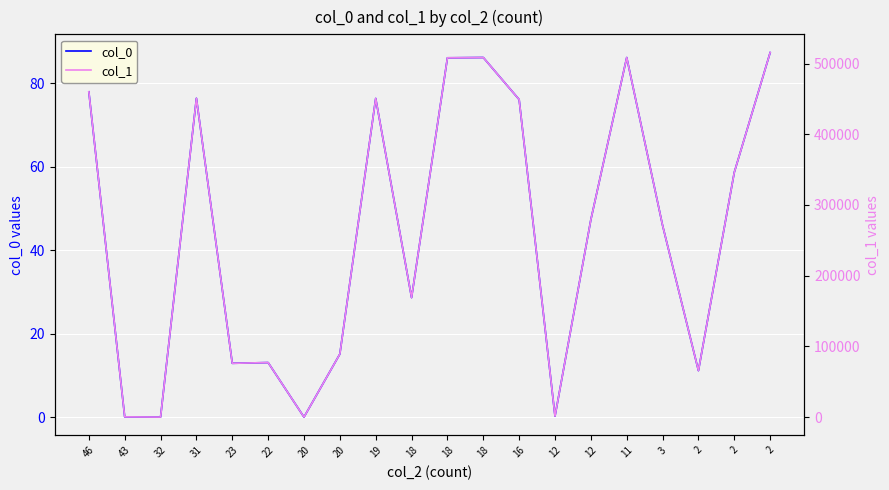

True or false: col_0 and col_1 cross at least once.

False